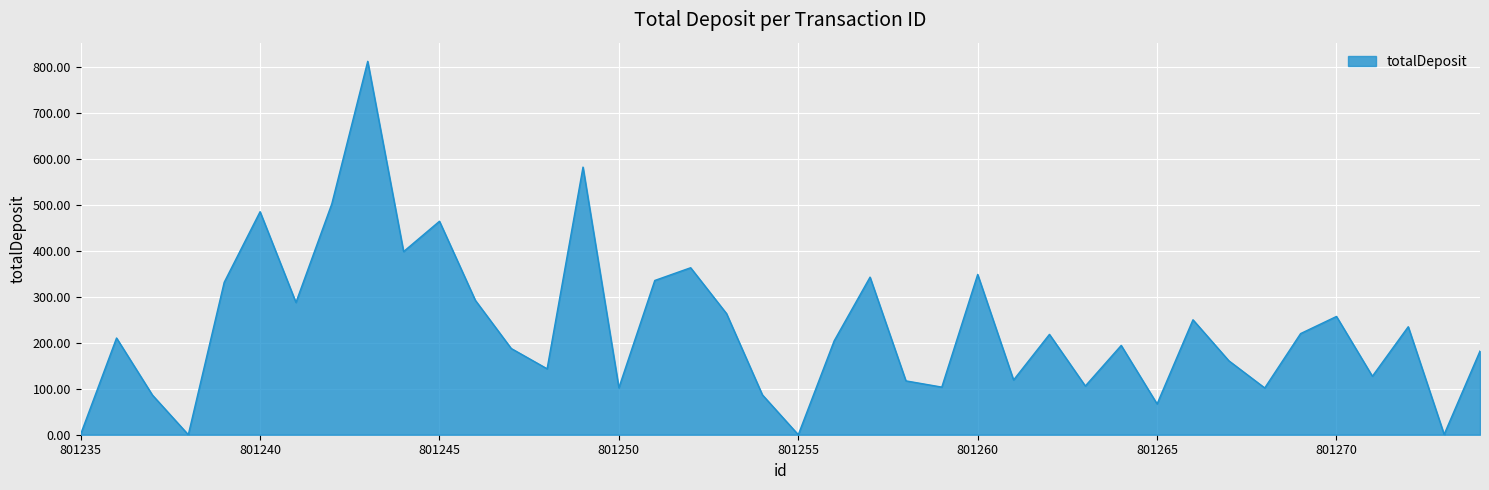

What is the greatest value displayed?

811.4